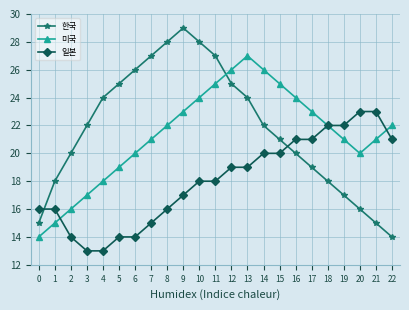

Which series has the largest range (max minus min)?

한국